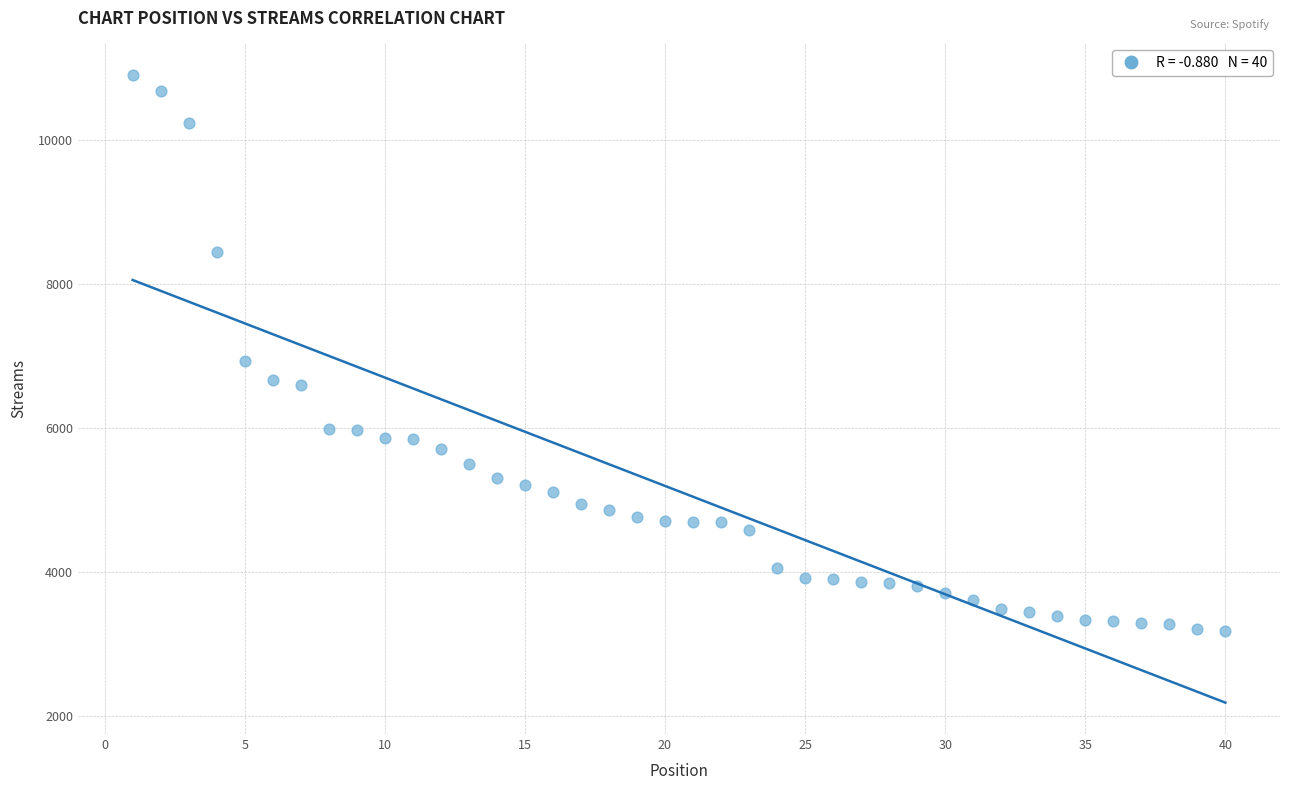

What Y value in the scatter plot is closest to 7047?

6939